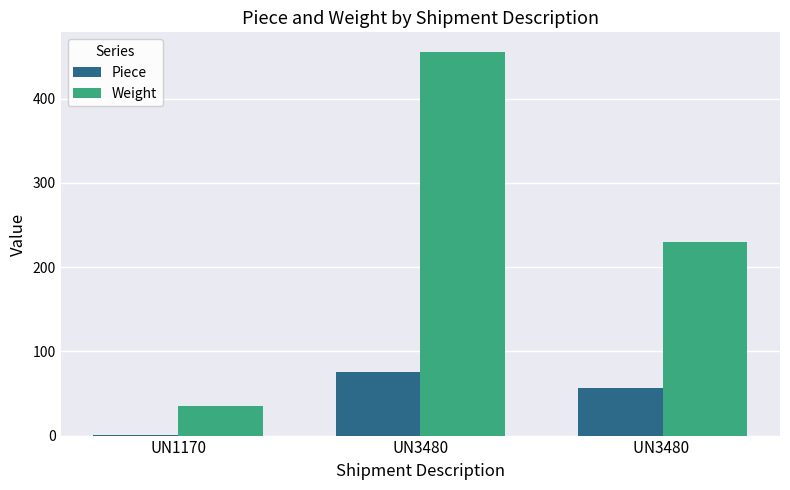

What is the maximum value for Weight?

456